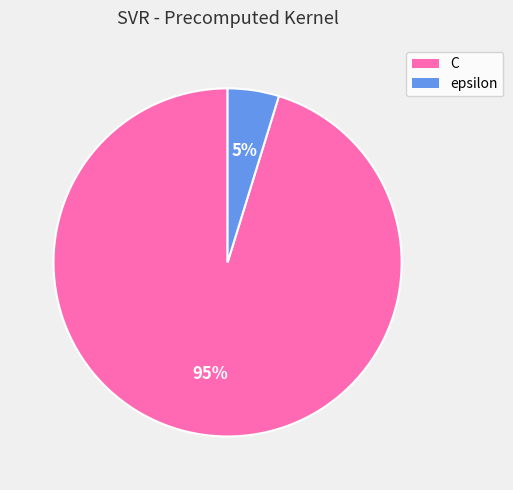

Count the number of slices in the pie.

2